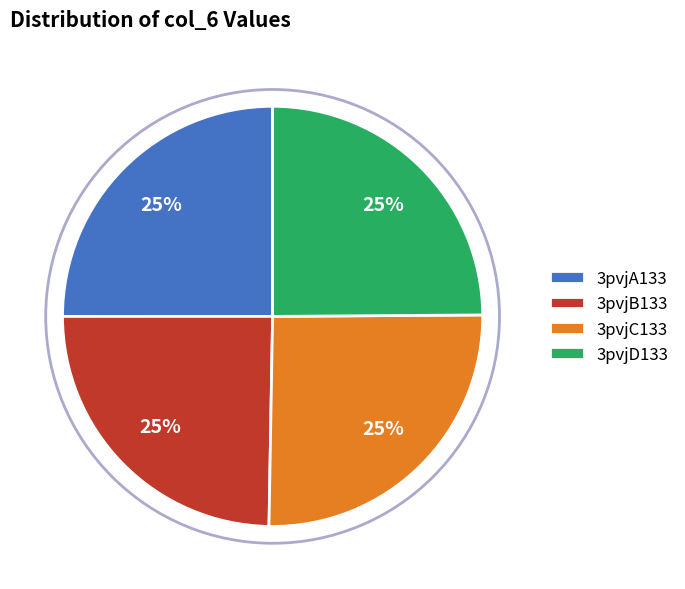

To the nearest percent, what portion does 3pvjA133 represent?

25%